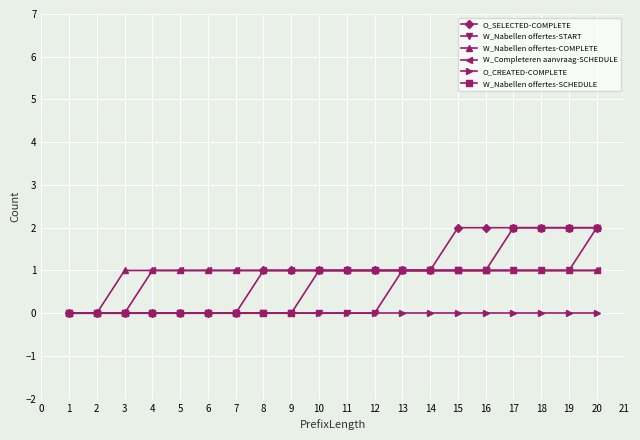

True or false: O_SELECTED-COMPLETE has a value of 0 at 7.

True